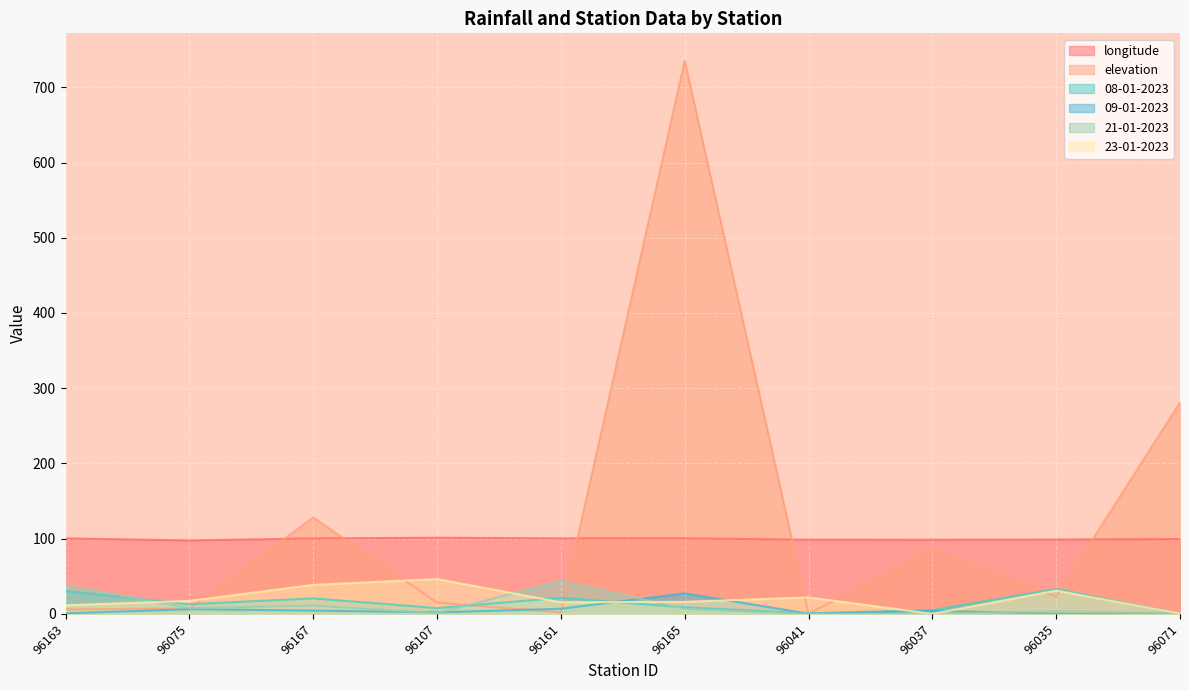

Is the value of 08-01-2023 at 96107 greater than the value of 23-01-2023 at 96163?

No